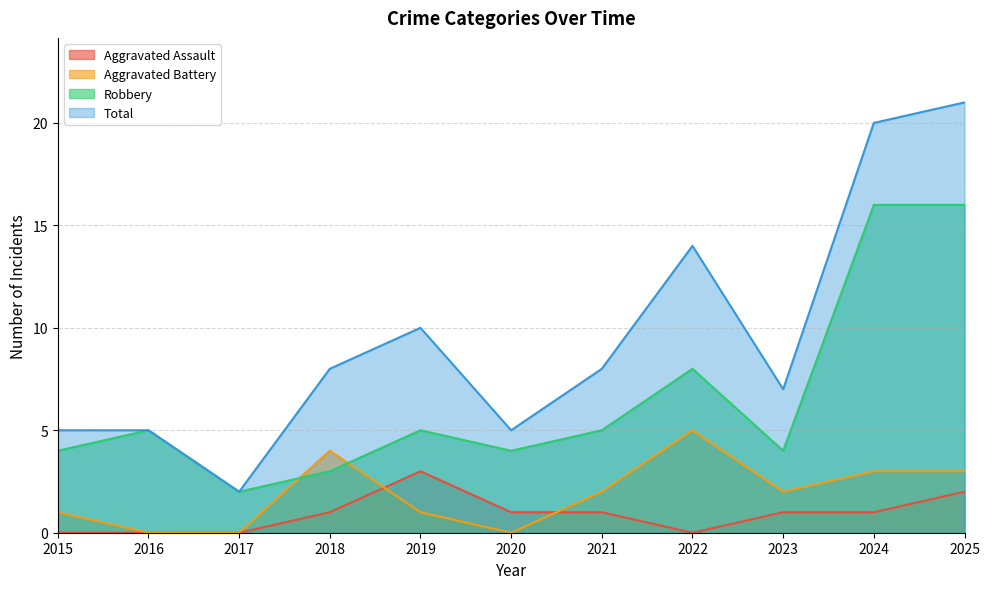

True or false: Aggravated Assault and Robbery cross at least once.

False